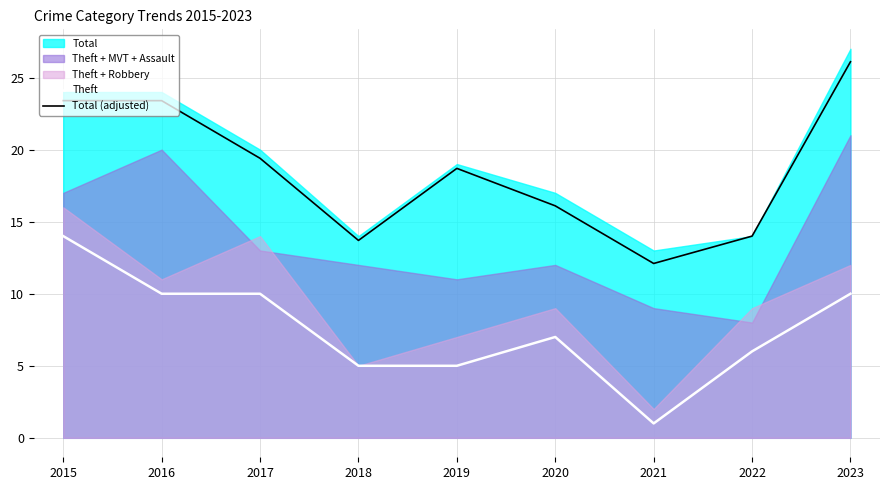

Count the number of categories in the chart.

9